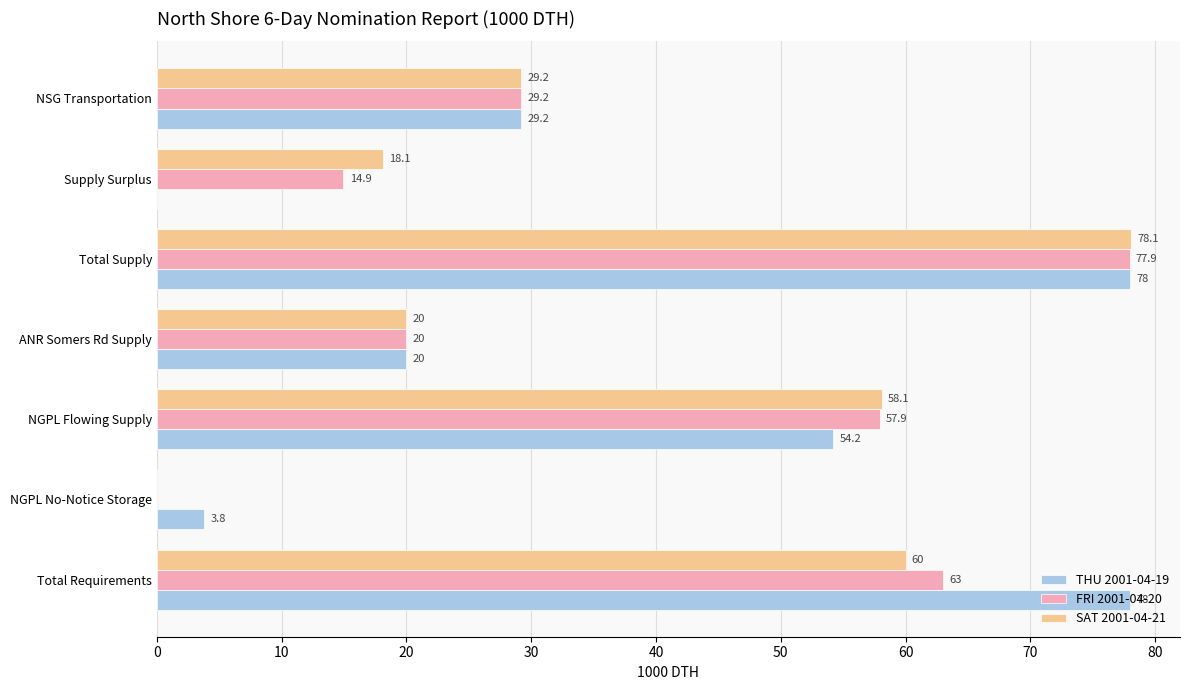

What are all the series names shown in the legend?

THU 2001-04-19, FRI 2001-04-20, SAT 2001-04-21